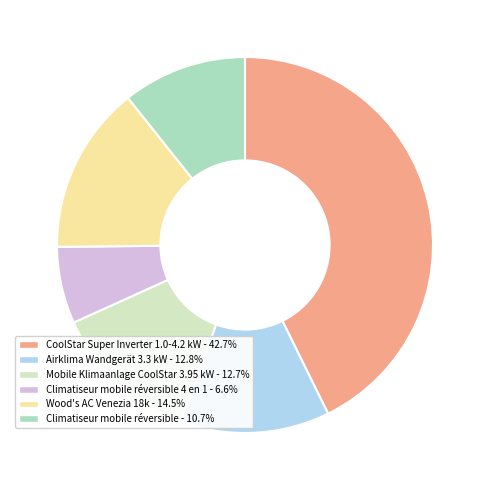

Is there any slice that represents more than half of the pie?

No